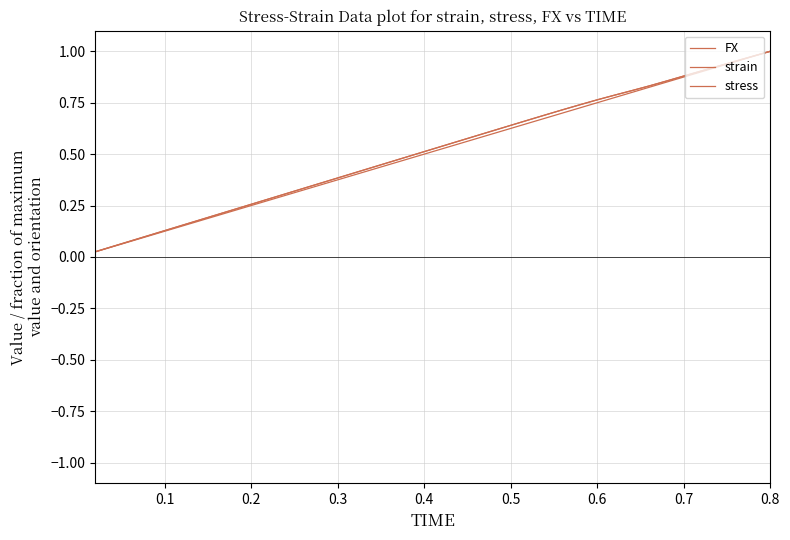

Is this an area chart (filled region under the line)?

No